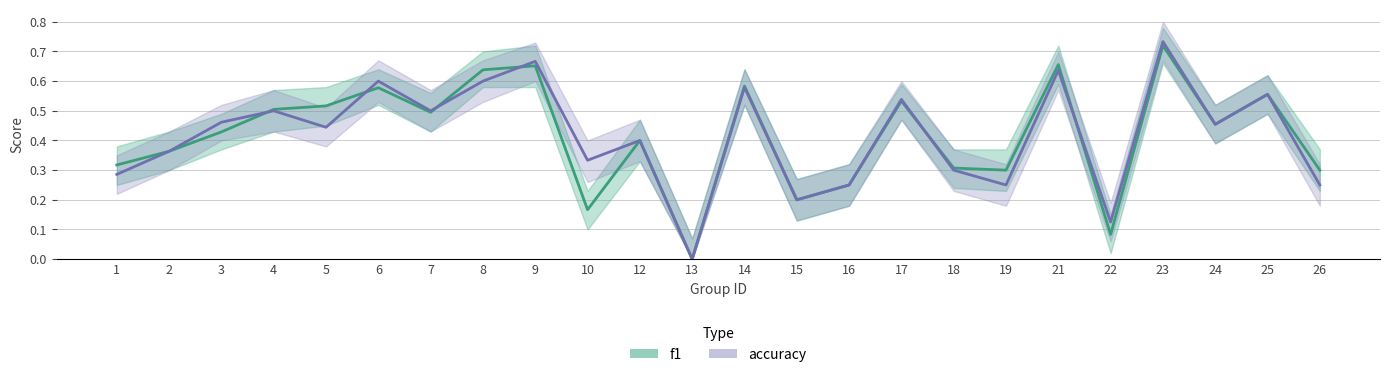

True or false: accuracy and f1 cross at least once.

True